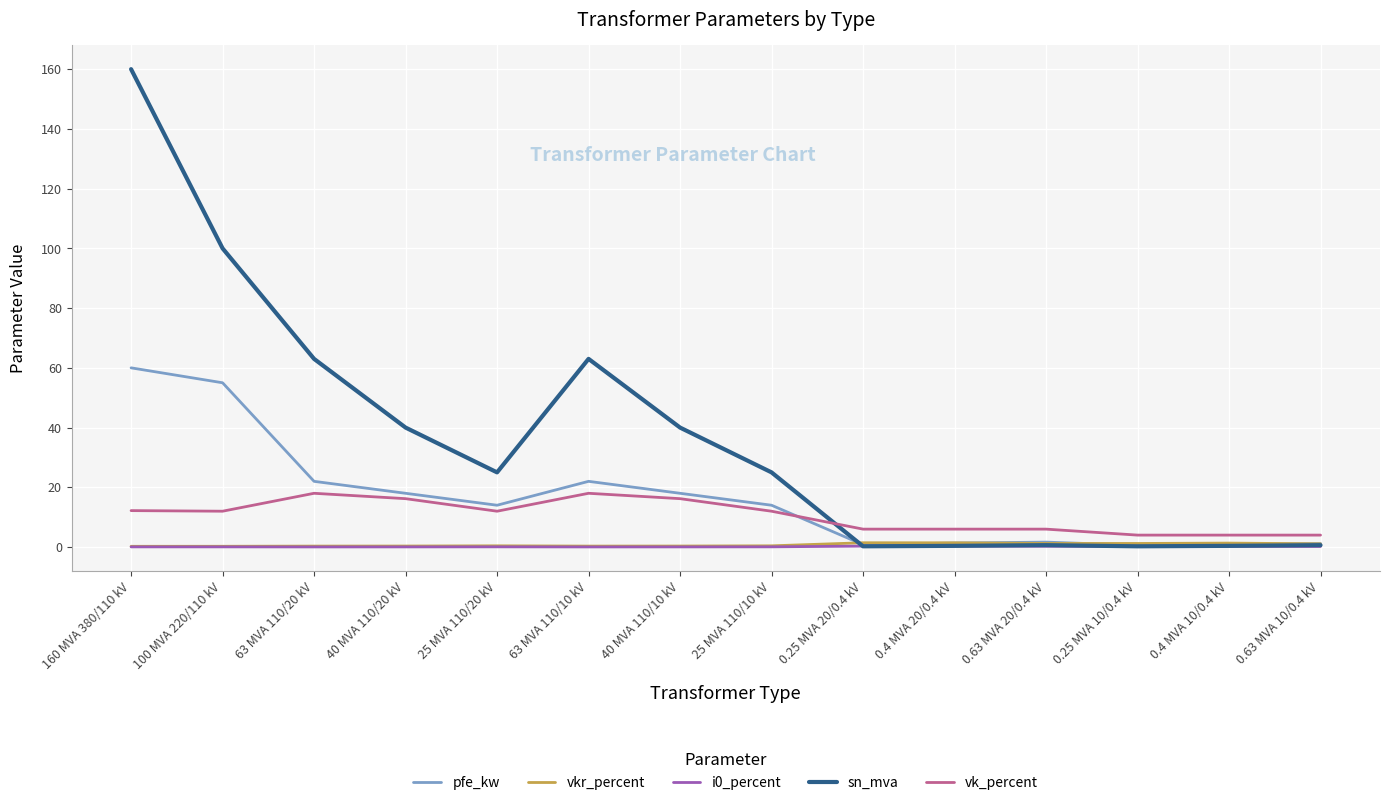

Is it true that sn_mva equals 160.0 at 160 MVA 380/110 kV?

True